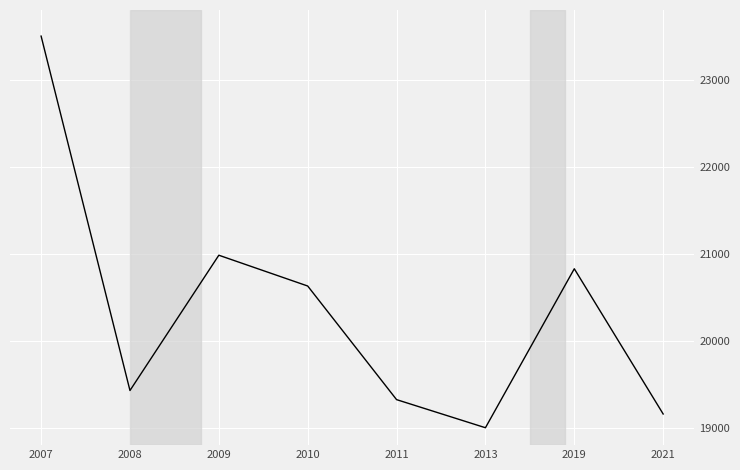

Reading left to right, extract all data points from this chart.

23500.0	19427.8	20982.3	20628.4	19322.9	19000.0	20826.6	19158.0